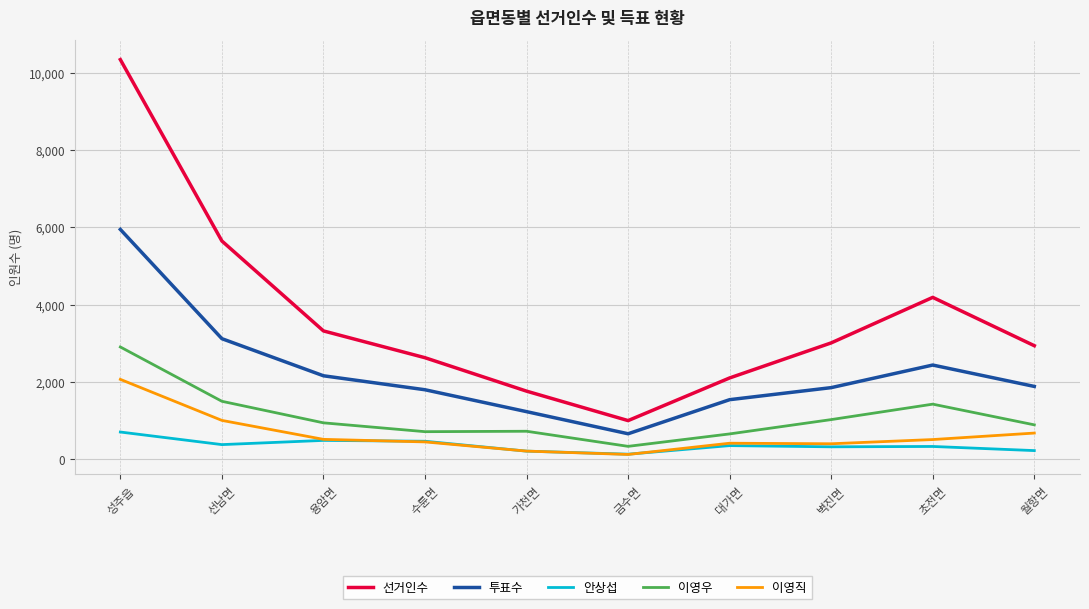

Which series has the widest spread of values?

선거인수